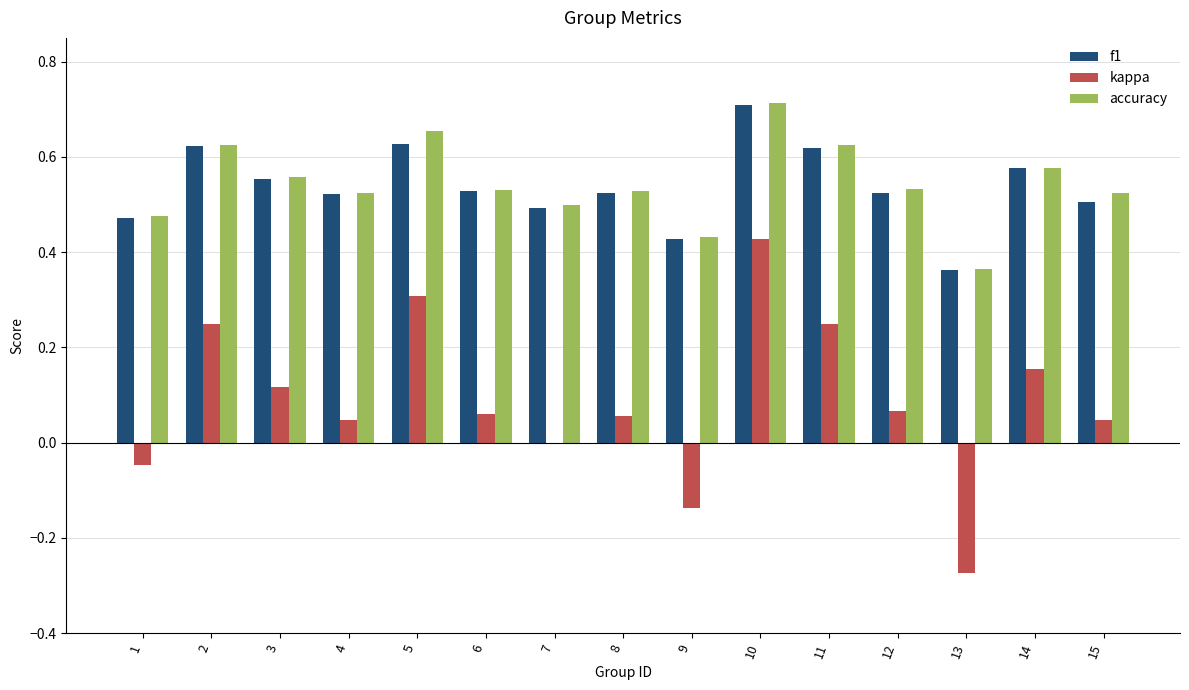

What is the sum of the accuracy values at 2 and 4?

1.1